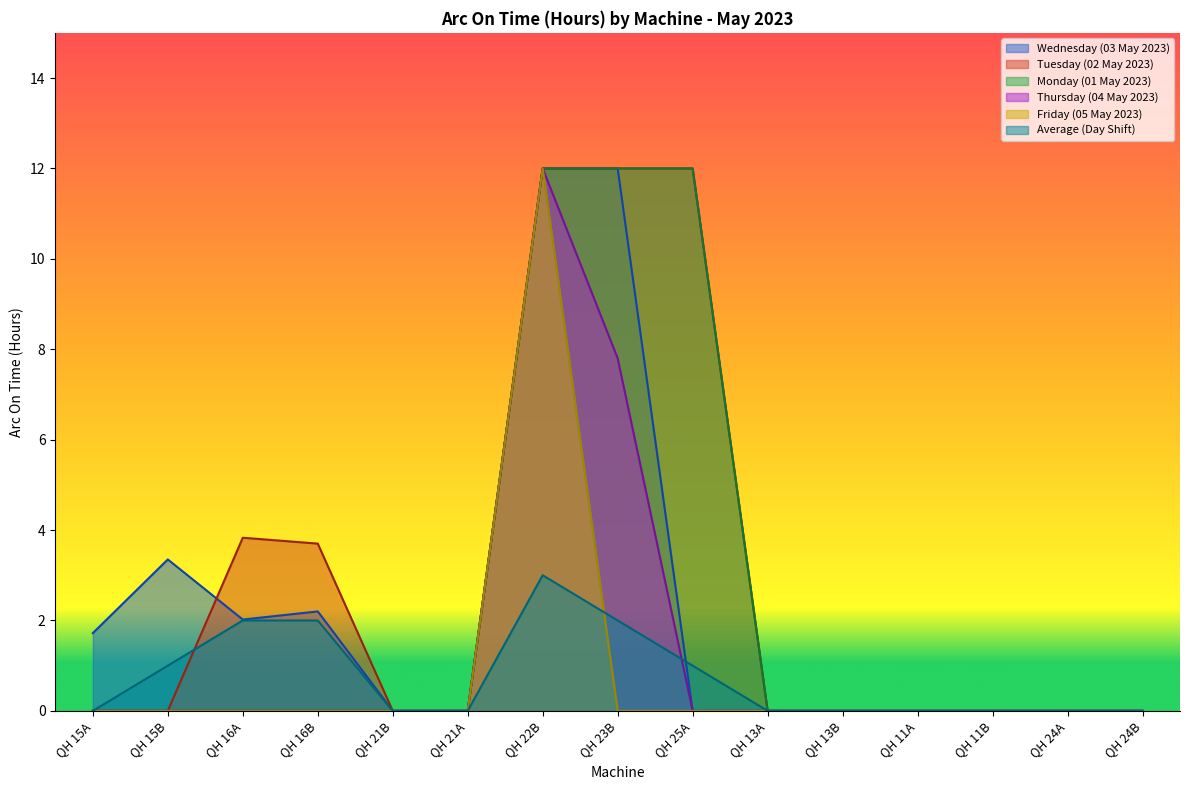

Between QH 22B and QH 23B, which series saw the biggest shift?

Friday (05 May 2023)